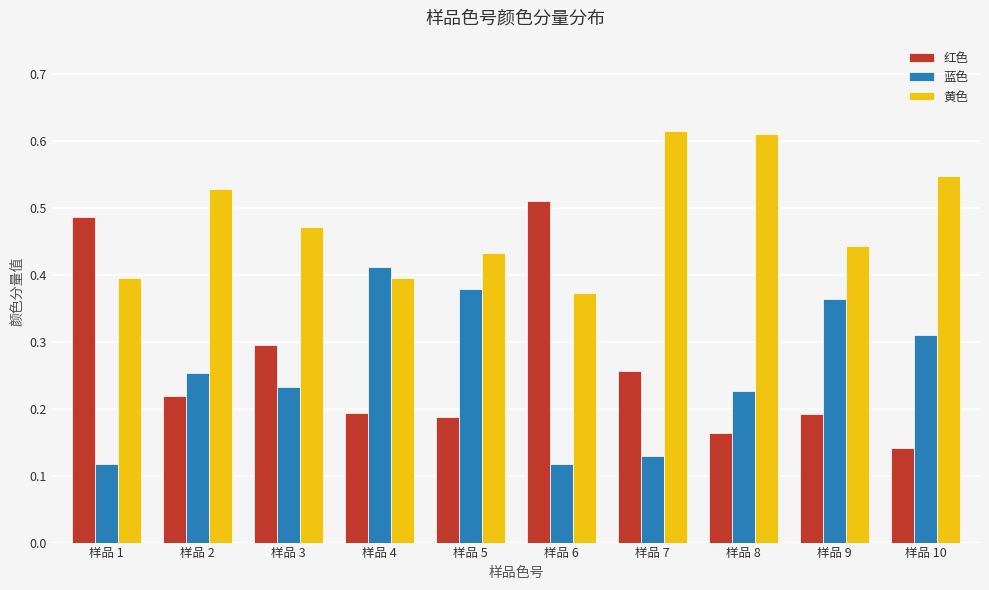

The 红色 series shows 0.2 at 样品 4. True or false?

True